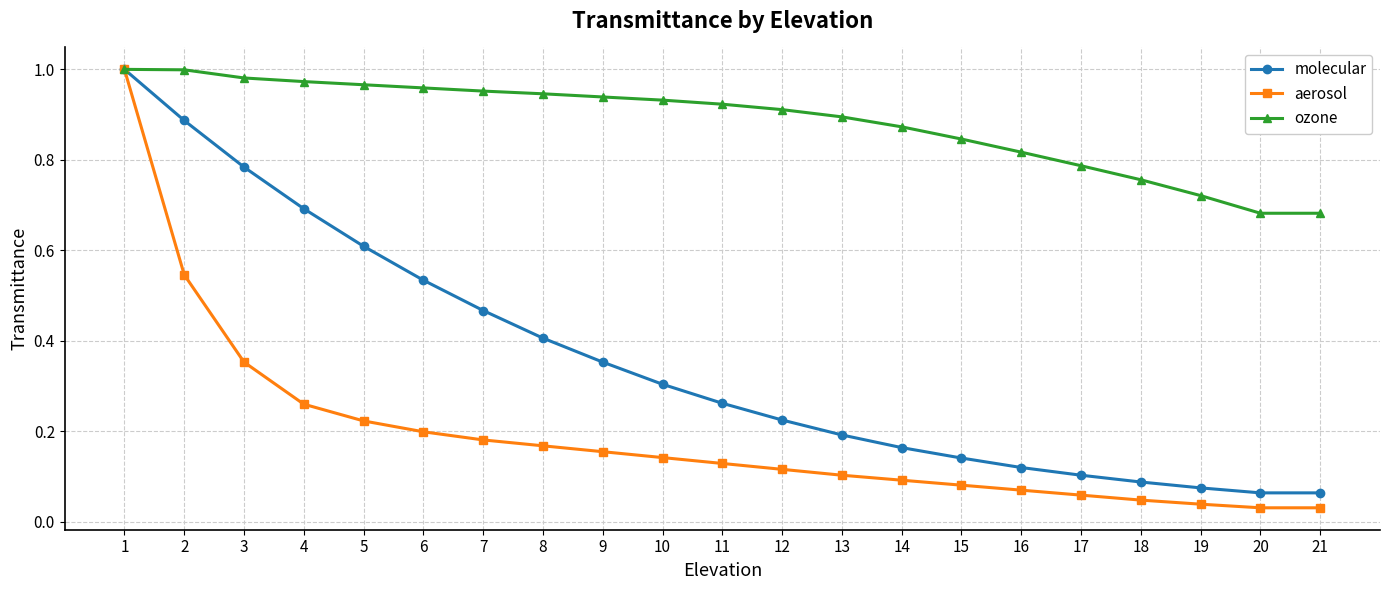

At which category is the sum across all series the highest?

1